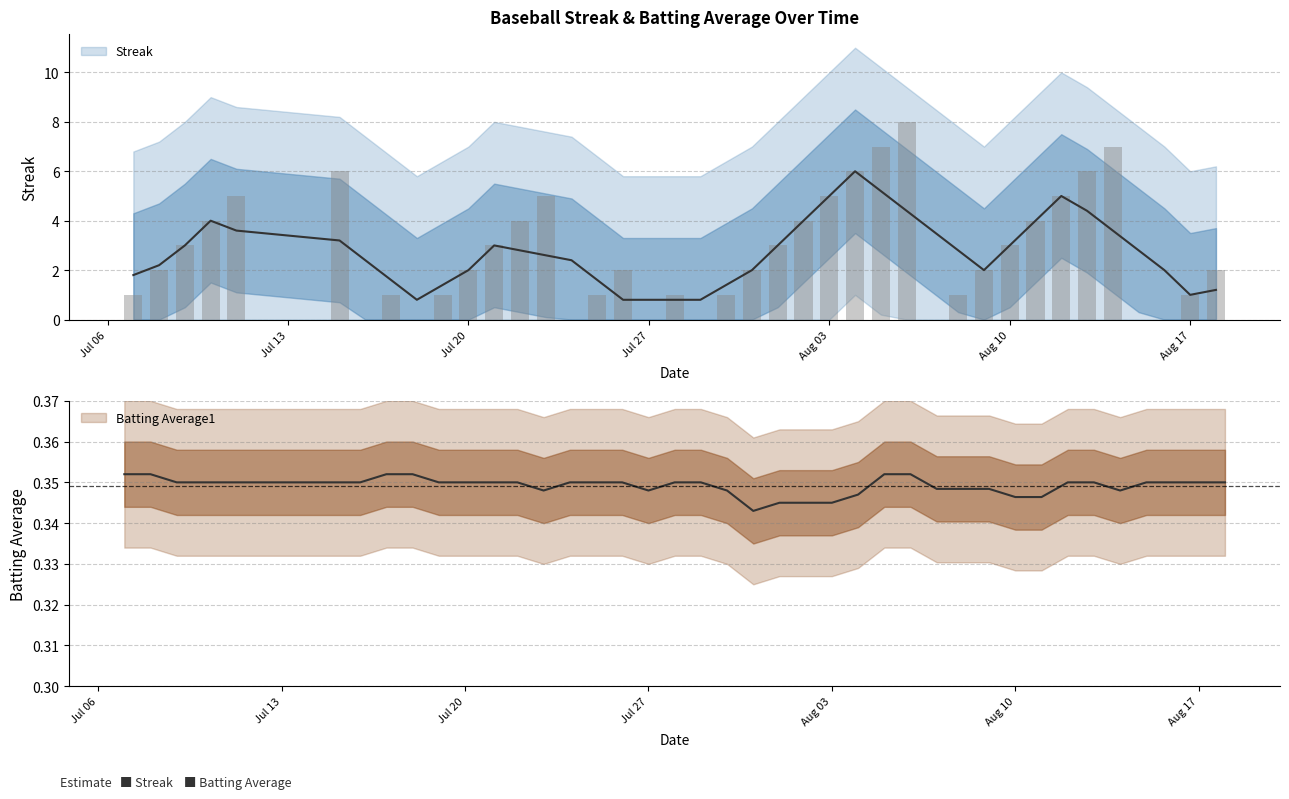

What is the difference between the maximum and second lowest values?

8